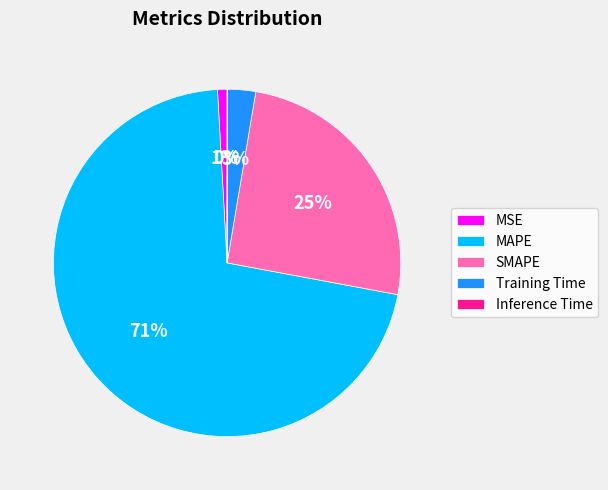

To the nearest percent, what is the combined percentage of Training Time and MAPE?

74%